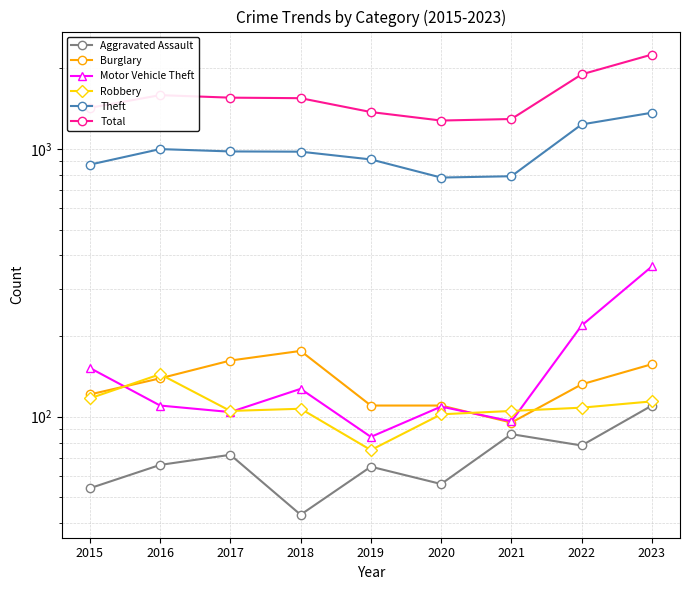

True or false: Motor Vehicle Theft has a value of 109 at 2020.

True